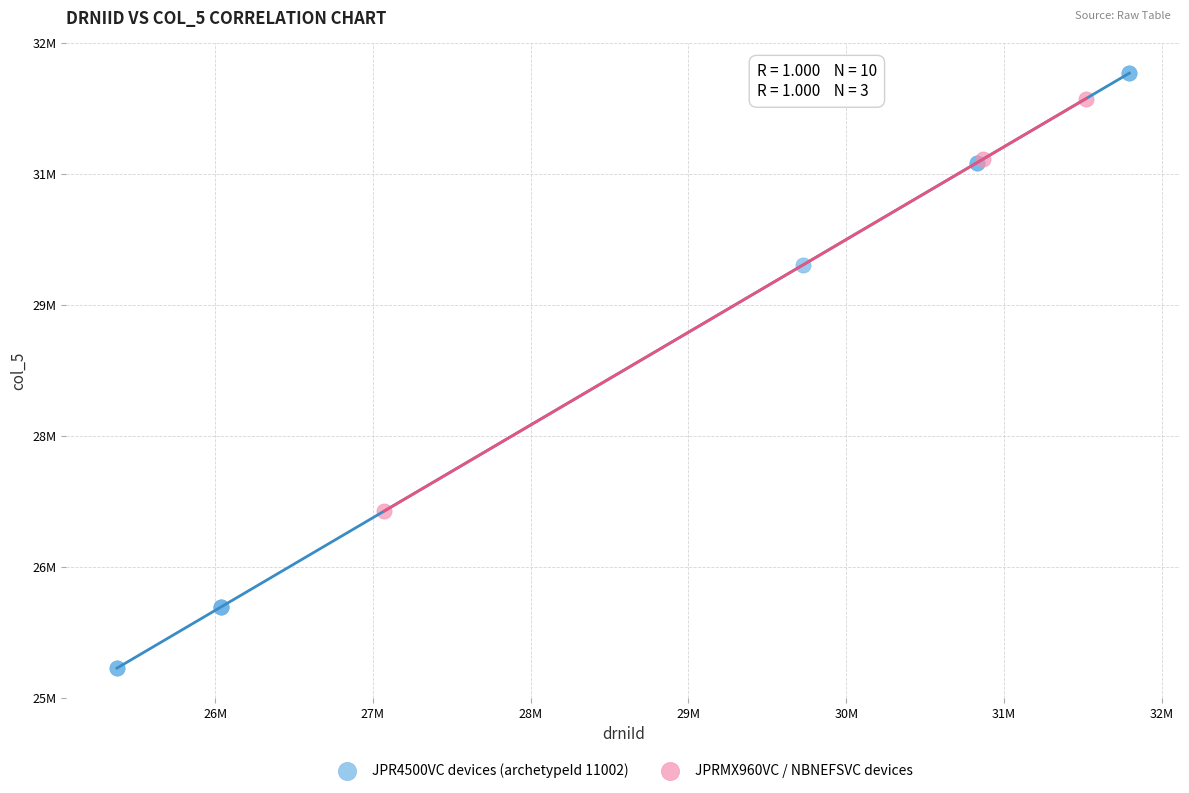

What are all the series names shown in the legend?

JPR4500VC devices (archetypeId 11002), JPRMX960VC / NBNEFSVC devices